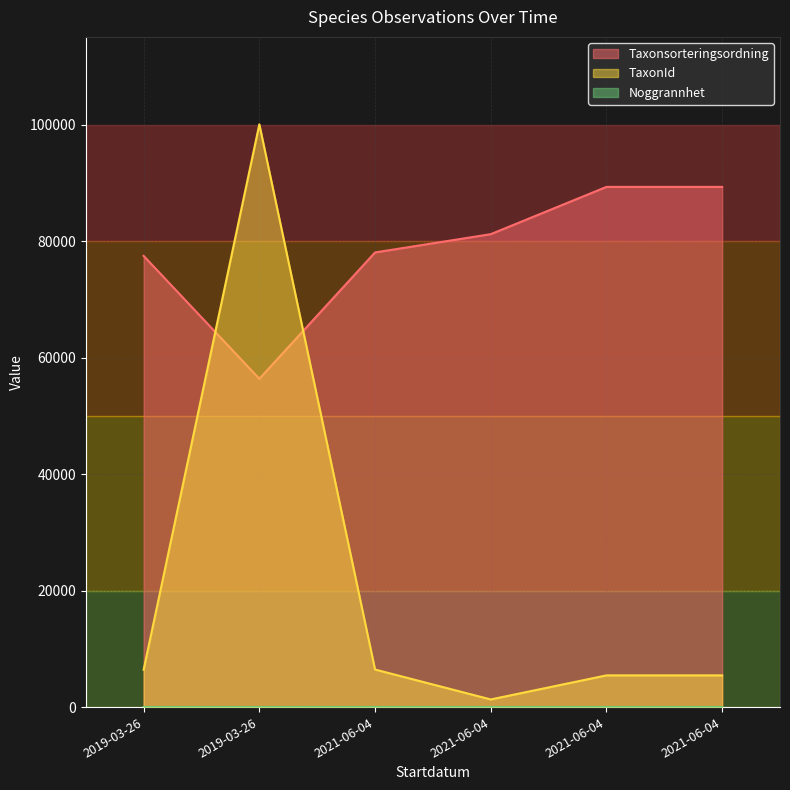

Reading left to right, list all the values displayed in this chart.

Taxonsorteringsordning: 2019-03-26=77506	2019-03-26=56395	2021-06-04=78098	2021-06-04=81236	2021-06-04=89356	2021-06-04=89356
TaxonId: 2019-03-26=6425	2019-03-26=100109	2021-06-04=6453	2021-06-04=1312	2021-06-04=5447	2021-06-04=5447
Noggrannhet: 2019-03-26=10	2019-03-26=10	2021-06-04=15	2021-06-04=15	2021-06-04=15	2021-06-04=15